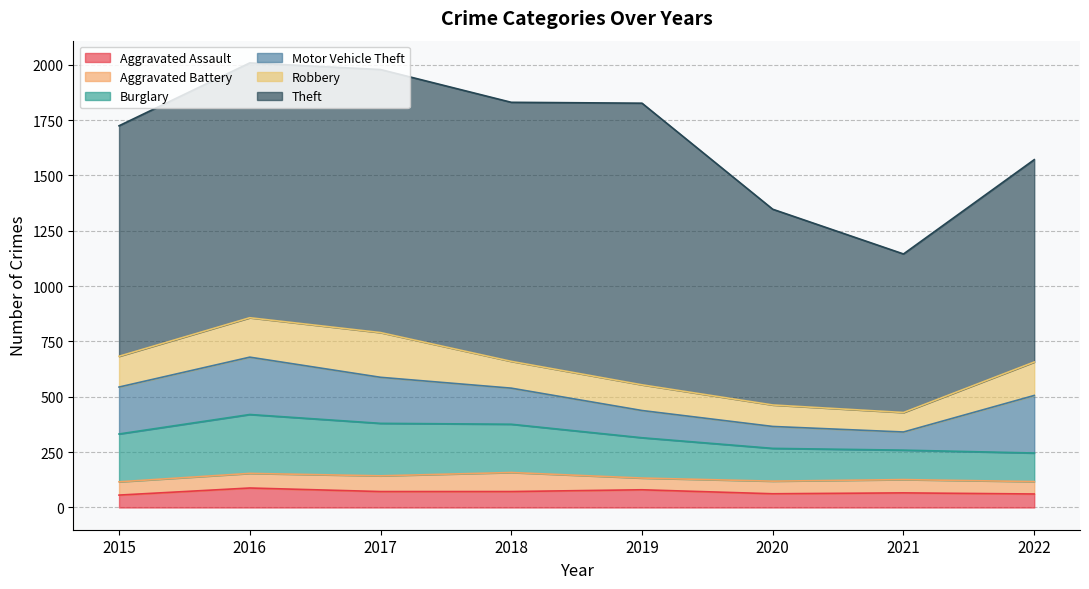

Where is Robbery nearest to the value 145?

2015